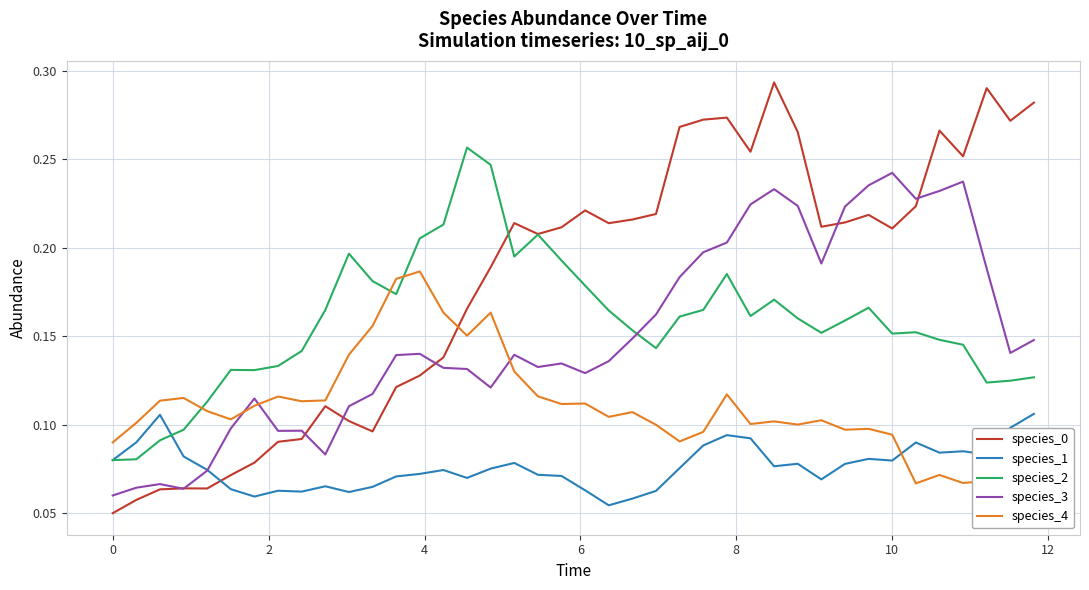

Which series has the largest total across all categories?

species_0